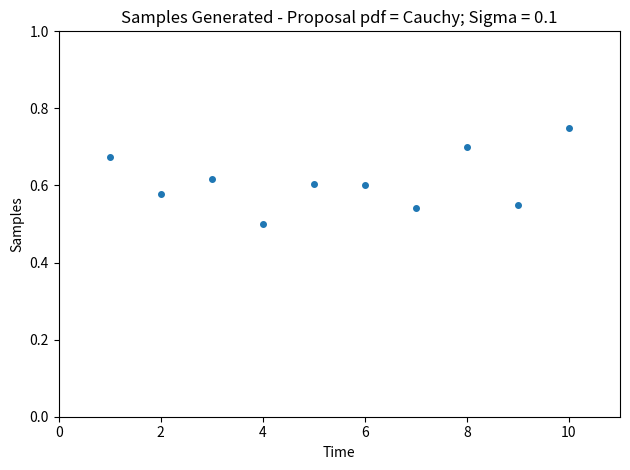

What is the average X value?

5.5